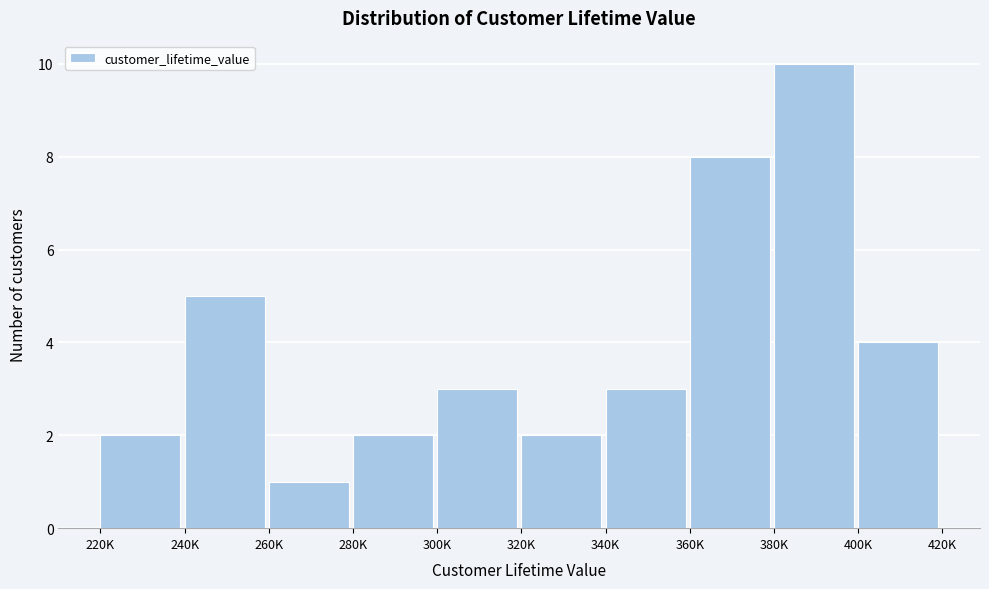

Reading left to right, extract all data points from this chart.

2	5	1	2	3	2	3	8	10	4